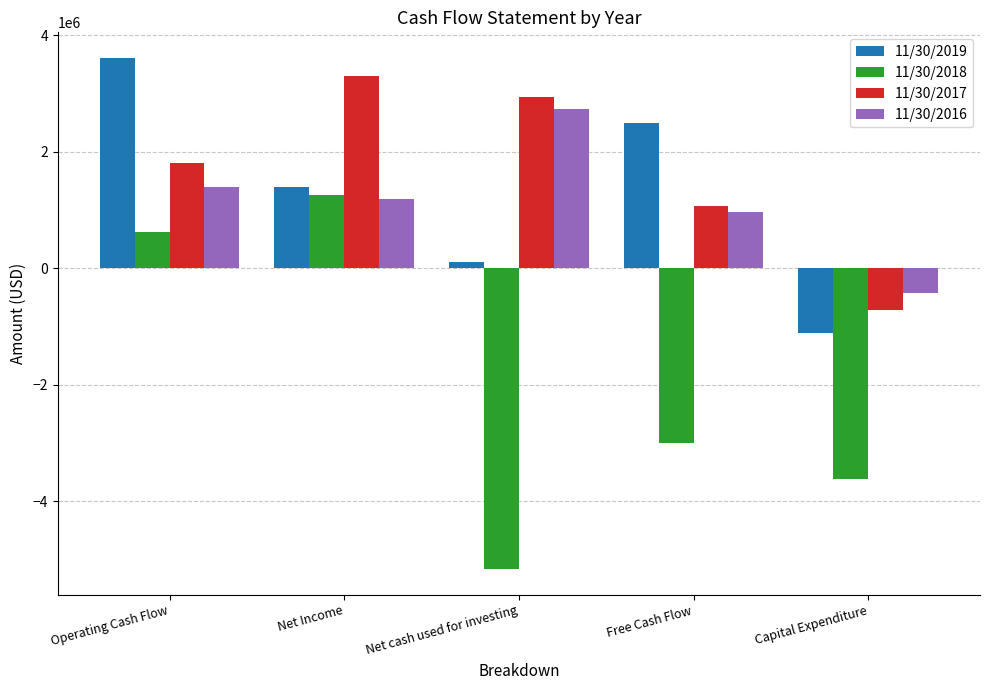

What is the approximate value of 11/30/2017 at Capital Expenditure, to the nearest 10?

-725250